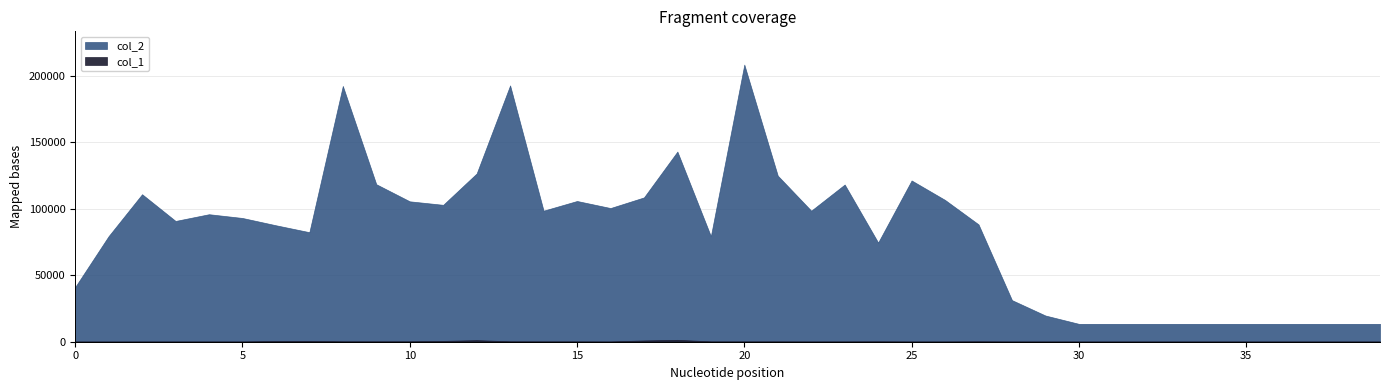

The col_2 series shows 19706 at 29. True or false?

True